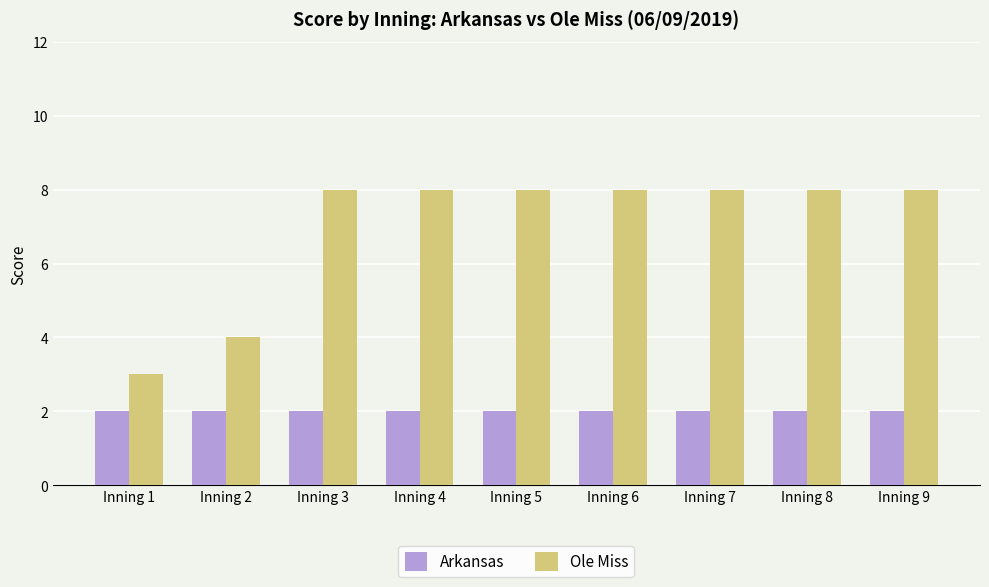

Is it true that Arkansas equals 1 at Inning 9?

False